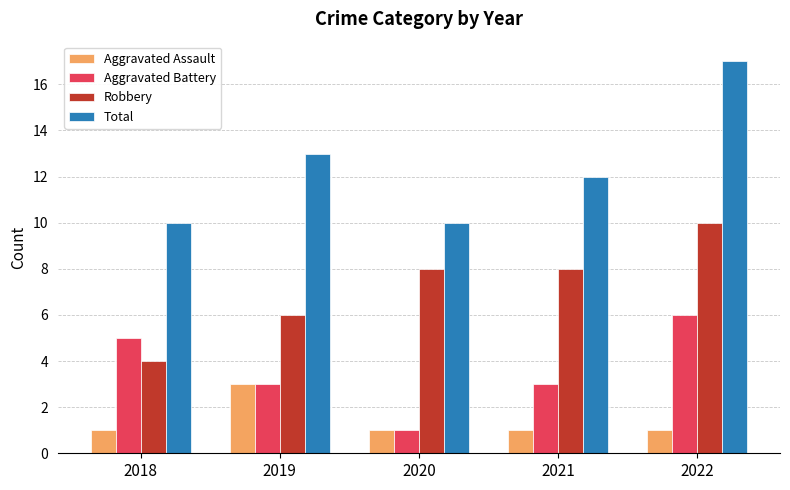

What are all the series names shown in the legend?

Aggravated Assault, Aggravated Battery, Robbery, Total